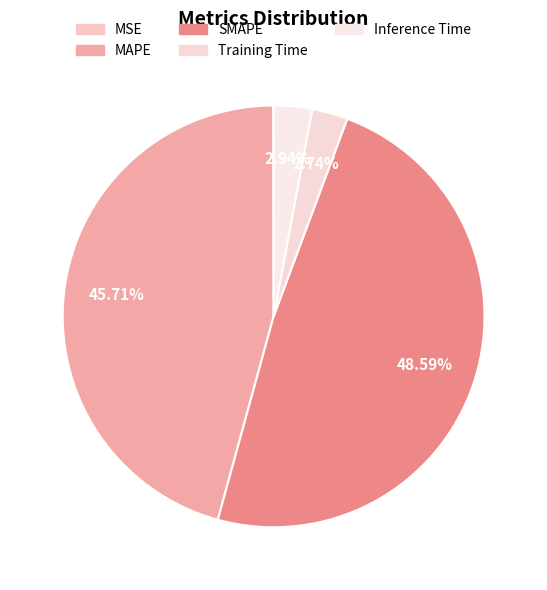

Which category has the biggest portion of the pie?

SMAPE